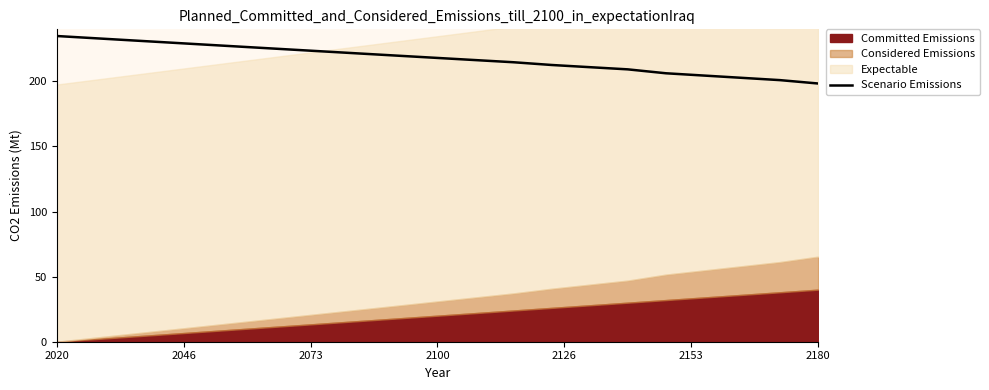

The chart shows a value of 140.0 at 14. True or false?

False